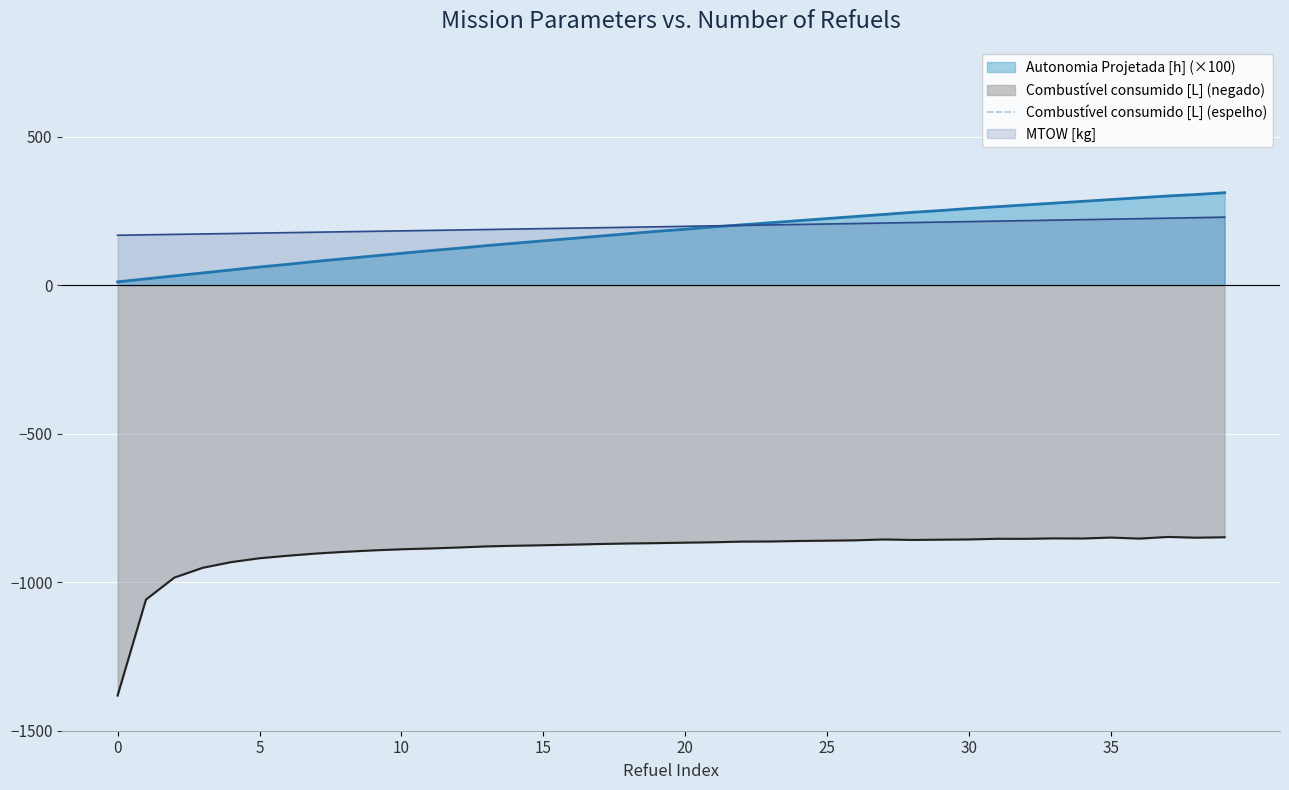

True or false: MTOW [kg] and Combustível consumido [L] (negado) cross at least once.

False